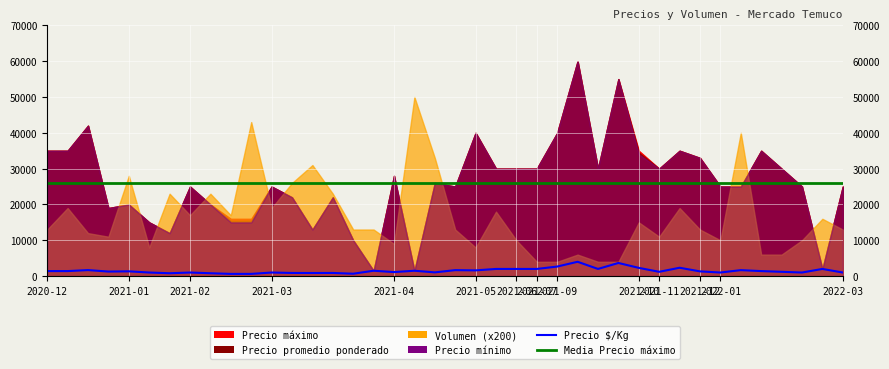

What is the sum of all Precio $/Kg values?

59387